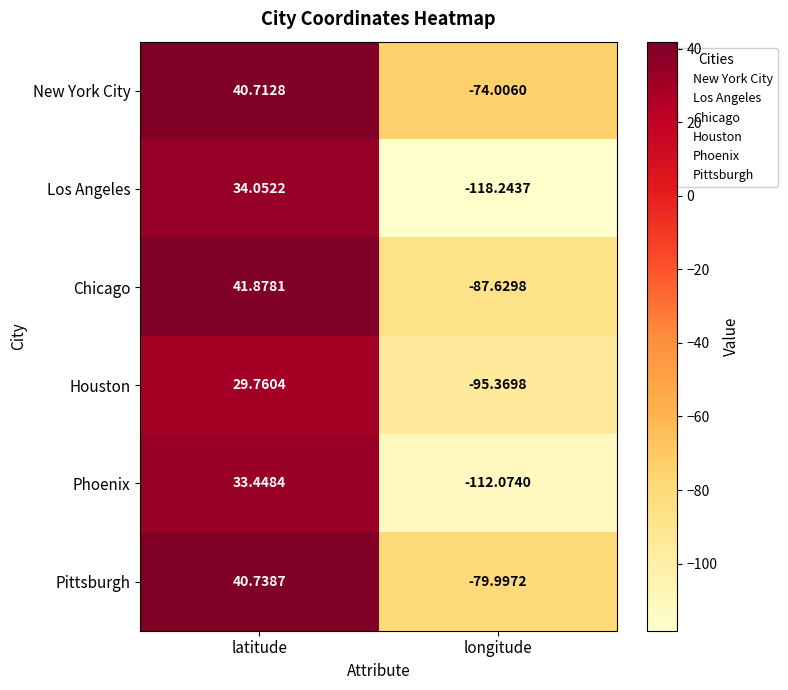

Which series changed the most between latitude and longitude?

Los Angeles